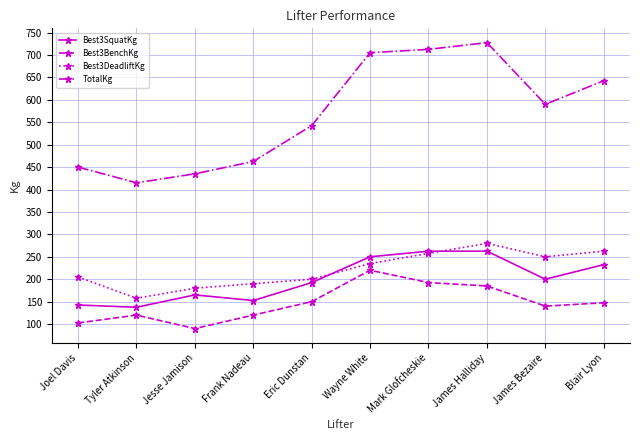

What is the value of the Best3BenchKg point at the 1st from the left?

102.5